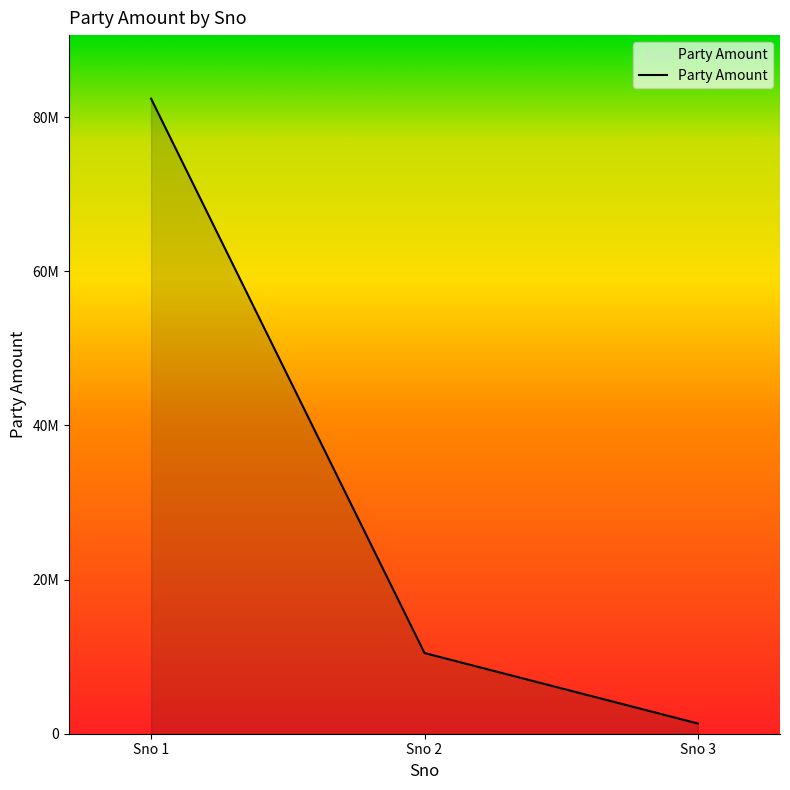

Rank the categories by value from highest to lowest.

Sno 1, Sno 2, Sno 3